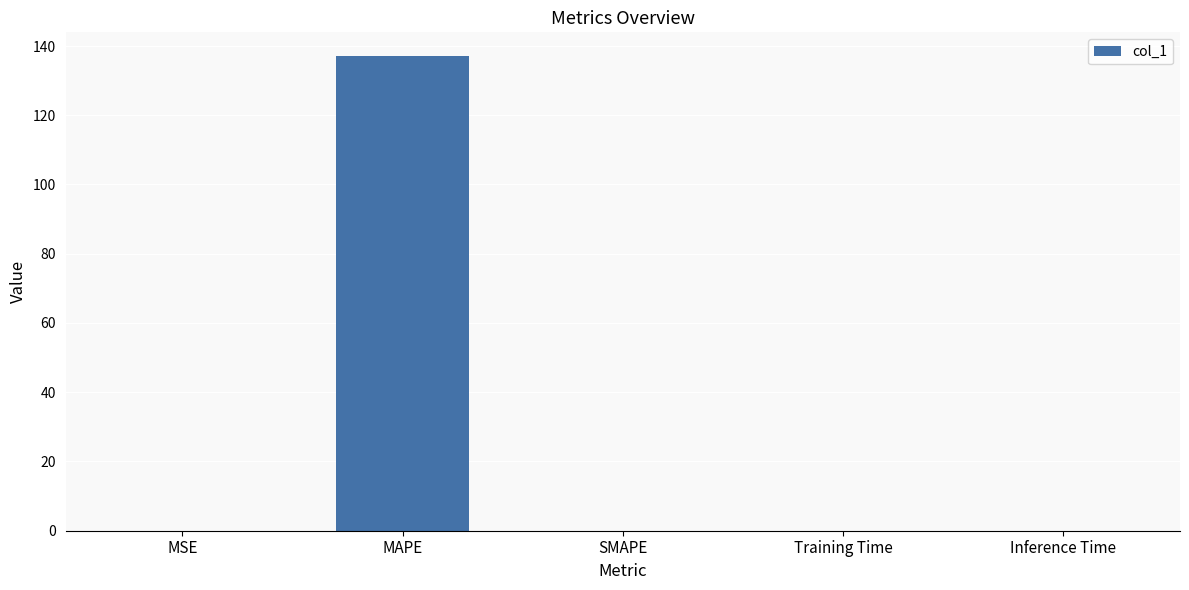

The value at SMAPE is 0.0. True or false?

True